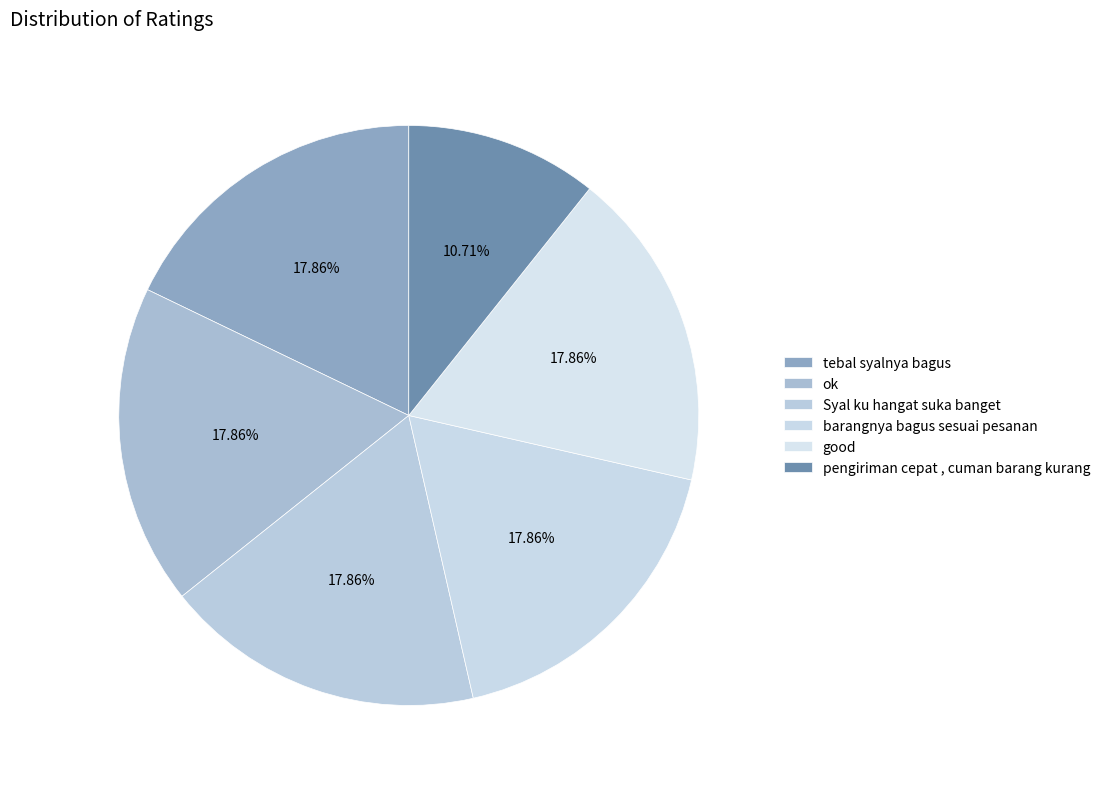

Do pengiriman cepat , cuman barang kurang and ok together represent more than half of the pie?

No